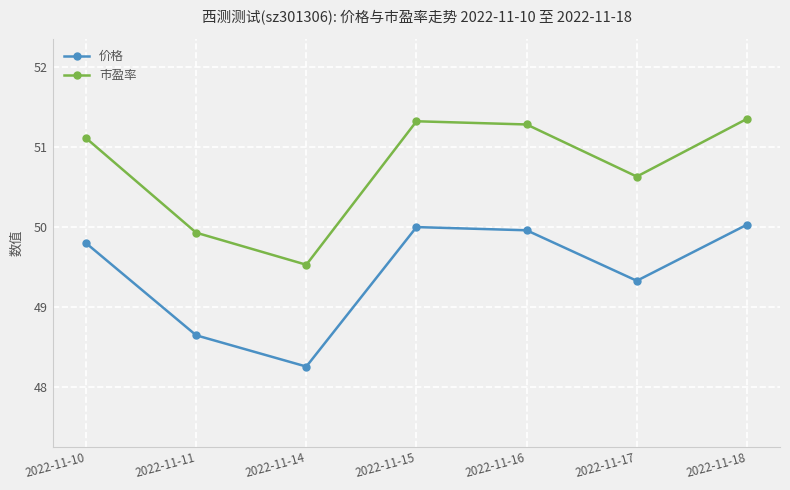

Which series has the largest total across all categories?

市盈率